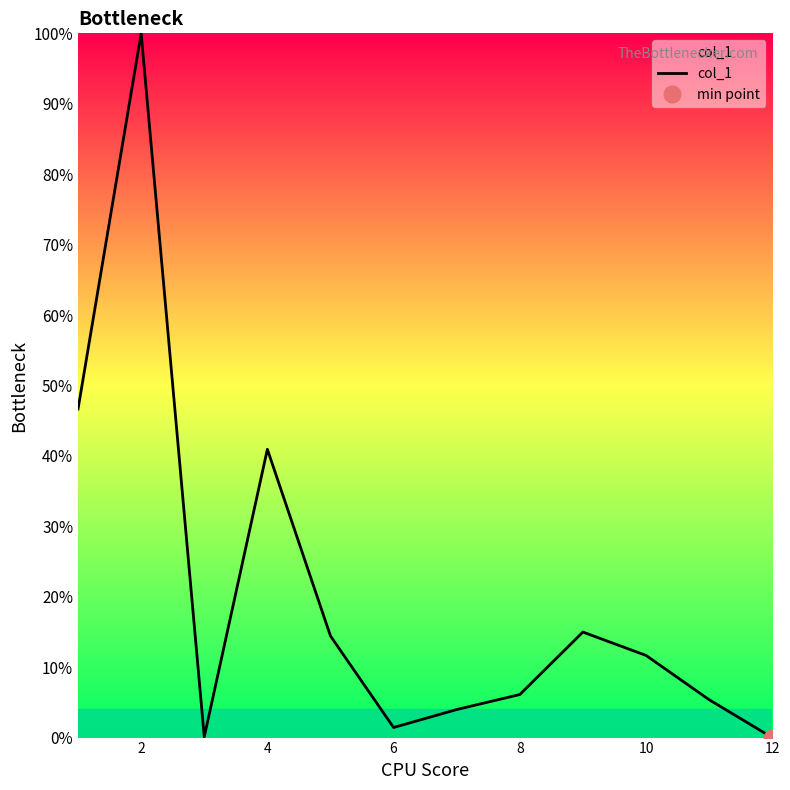

What is the difference between the maximum and minimum values?

100.0